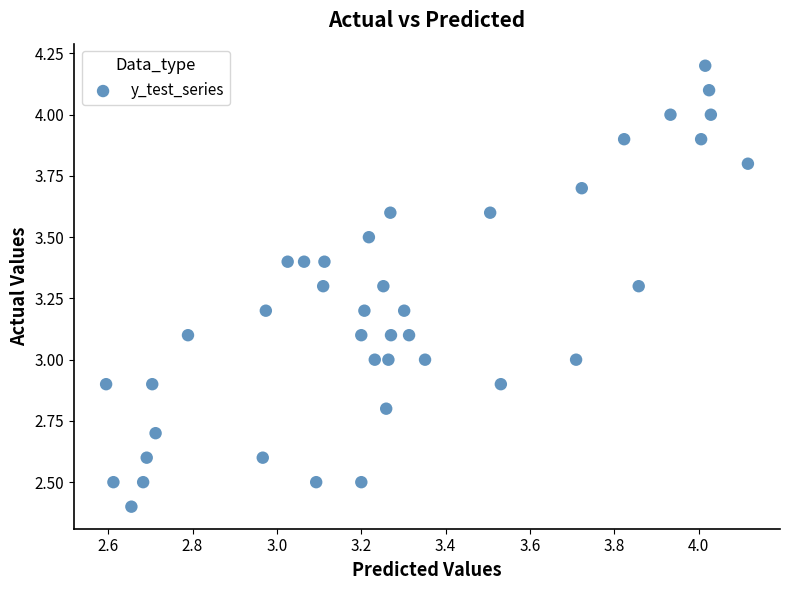

What is the range of Y values (max minus min)?

1.8